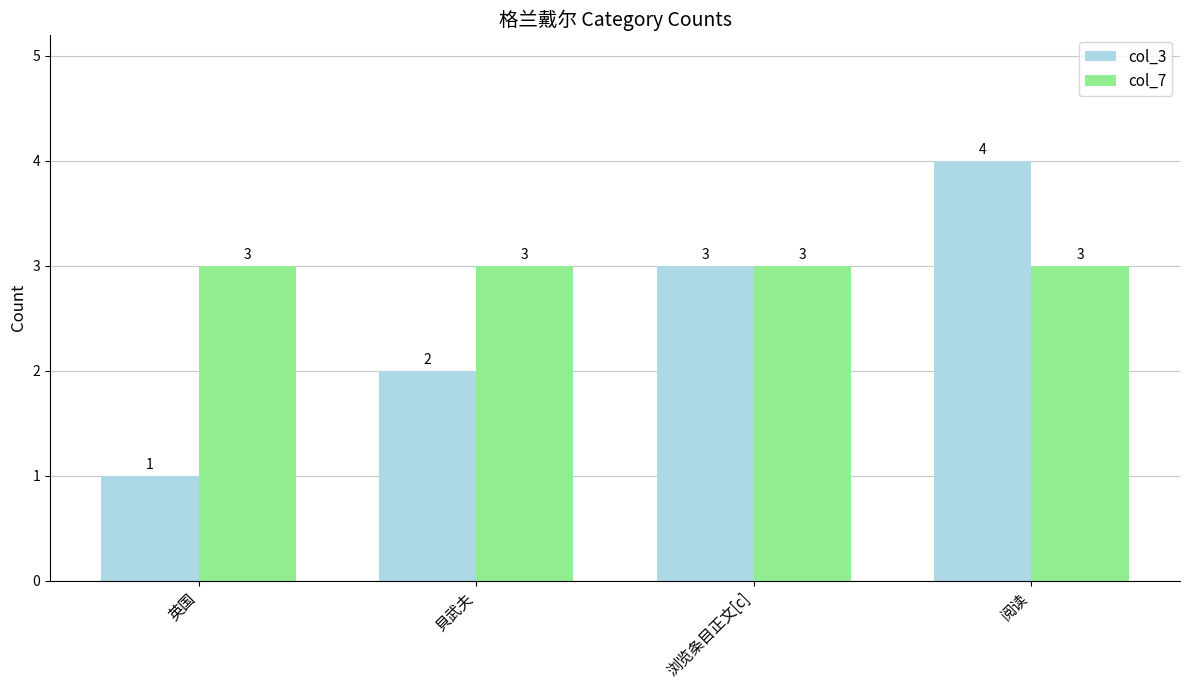

What is the total value across all series at 貝武夫?

5